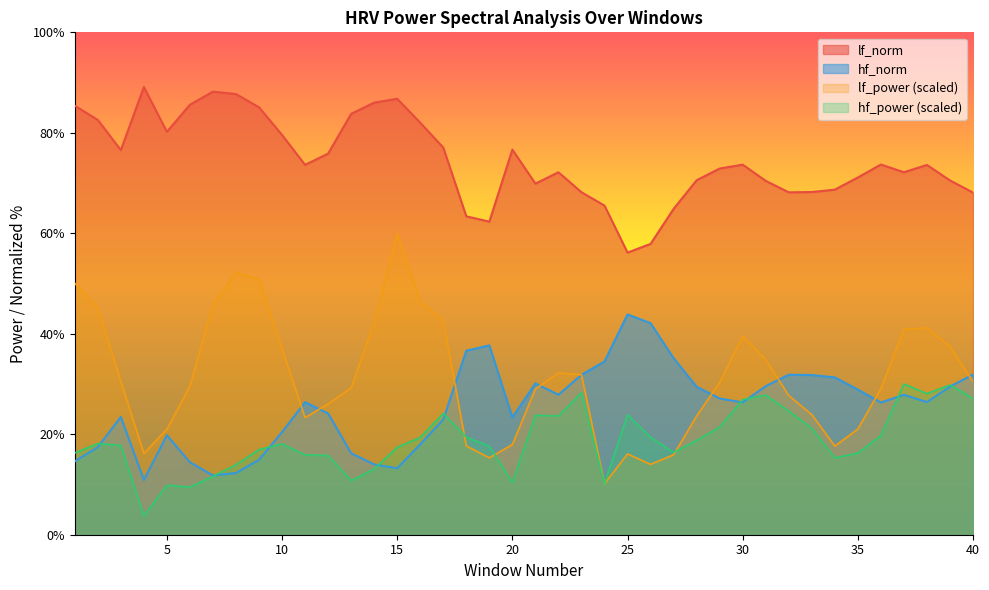

Reading left to right, list all the values displayed in this chart.

lf_power: 1=50.0	2=45.2	3=30.5	4=16.2	5=21.0	6=29.6	7=45.8	8=52.2	9=50.8	10=37.0	11=23.3	12=26.0	13=29.2	14=42.3	15=60.0	16=46.4	17=42.7	18=17.7	19=15.3	20=18.0	21=29.0	22=32.2	23=31.8	24=10.1	25=16.1	26=14.0	27=15.9	28=23.6	29=30.3	30=39.6	31=34.8	32=27.7	33=23.9	34=17.6	35=21.0	36=29.1	37=40.9	38=41.2	39=37.5	40=30.5
hf_power: 1=16.3	2=18.1	3=17.8	4=3.8	5=9.9	6=9.5	7=11.6	8=13.9	9=16.9	10=18.1	11=15.9	12=15.8	13=10.8	14=13.1	15=17.4	16=19.4	17=24.1	18=19.4	19=17.6	20=10.4	21=23.8	22=23.6	23=28.3	24=10.1	25=23.9	26=19.4	27=16.4	28=18.8	29=21.4	30=26.9	31=27.8	32=24.6	33=21.2	34=15.3	35=16.2	36=19.7	37=30.0	38=28.1	39=29.8	40=27.1
lf_norm: 1=85.4	2=82.6	3=76.6	4=89.1	5=80.2	6=85.6	7=88.2	8=87.7	9=85.1	10=79.6	11=73.6	12=75.9	13=83.8	14=86.0	15=86.8	16=82.0	17=77.1	18=63.4	19=62.3	20=76.7	21=69.9	22=72.1	23=68.2	24=65.5	25=56.2	26=57.9	27=64.9	28=70.6	29=72.9	30=73.7	31=70.4	32=68.2	33=68.2	34=68.7	35=71.1	36=73.7	37=72.2	38=73.6	39=70.5	40=68.1
hf_norm: 1=14.6	2=17.4	3=23.4	4=10.9	5=19.8	6=14.4	7=11.8	8=12.3	9=14.9	10=20.4	11=26.4	12=24.1	13=16.2	14=14.0	15=13.2	16=18.0	17=22.9	18=36.6	19=37.7	20=23.3	21=30.1	22=27.9	23=31.8	24=34.5	25=43.8	26=42.1	27=35.1	28=29.4	29=27.1	30=26.3	31=29.6	32=31.8	33=31.8	34=31.3	35=28.9	36=26.3	37=27.8	38=26.4	39=29.5	40=31.9